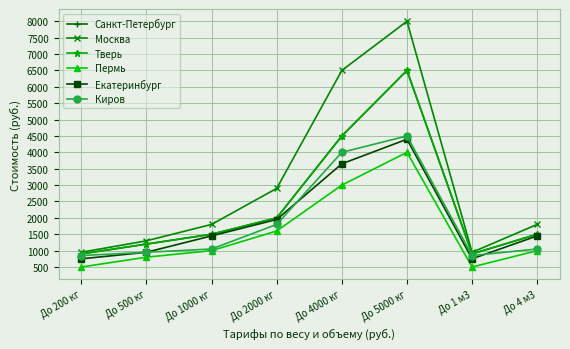

What is the value of the Киров point at the 4th from the left?

1800